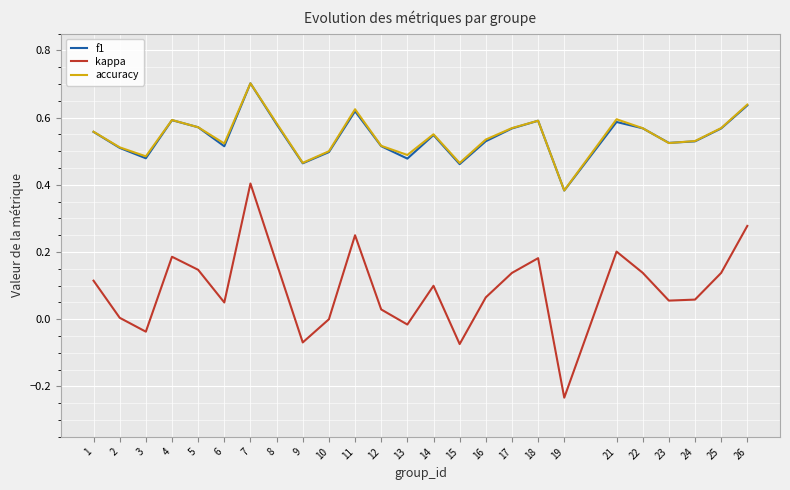

Is it true that accuracy equals 0.6 at 18?

True